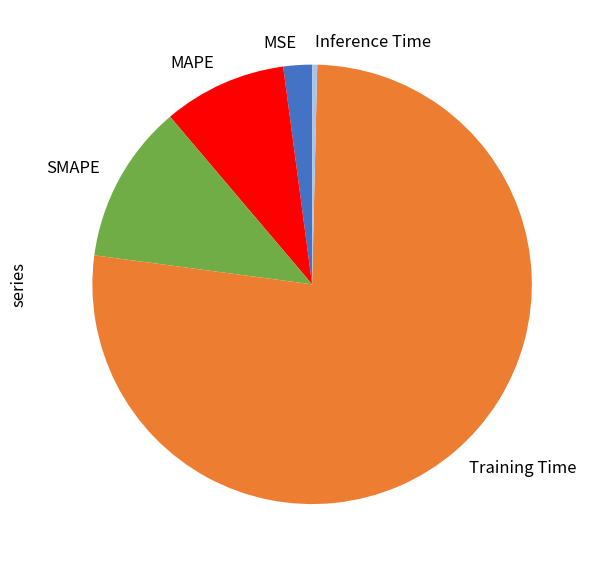

Rank the categories by value from highest to lowest.

Training Time, SMAPE, MAPE, MSE, Inference Time